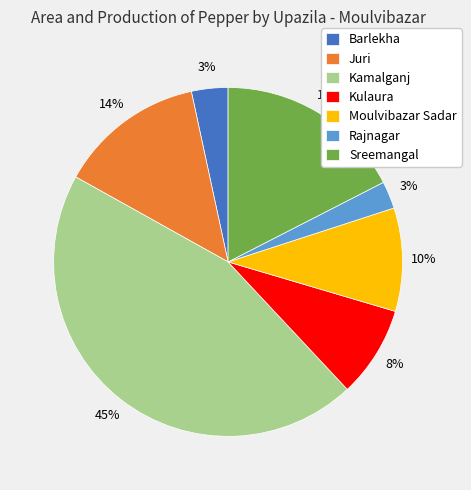

Which slice is the largest?

Kamalganj